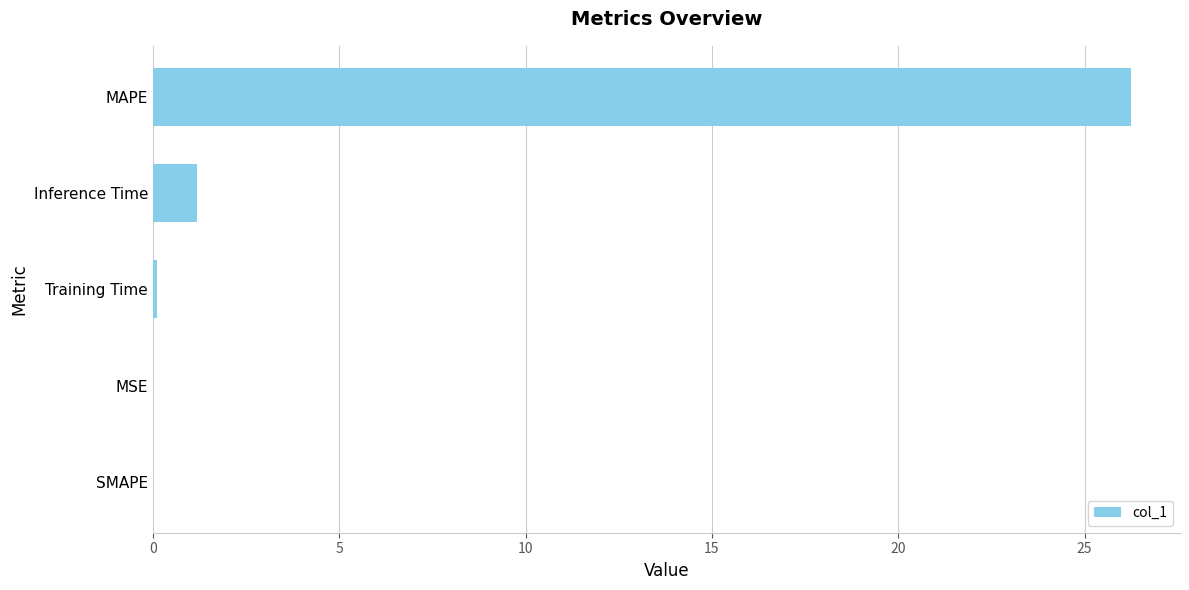

The chart shows a value of 17.6 at SMAPE. True or false?

False